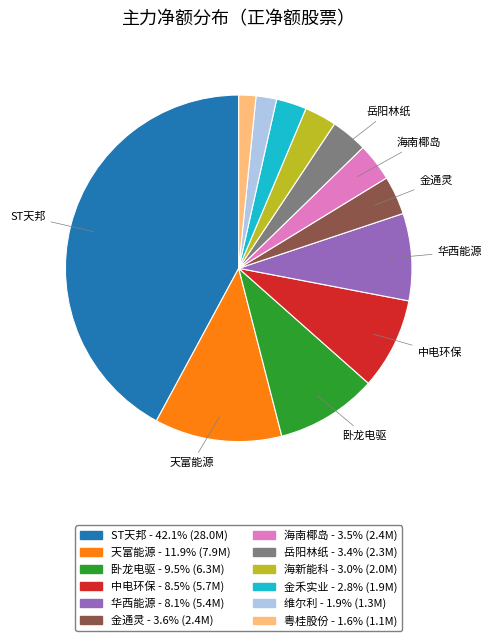

Is there any slice that represents more than half of the pie?

No